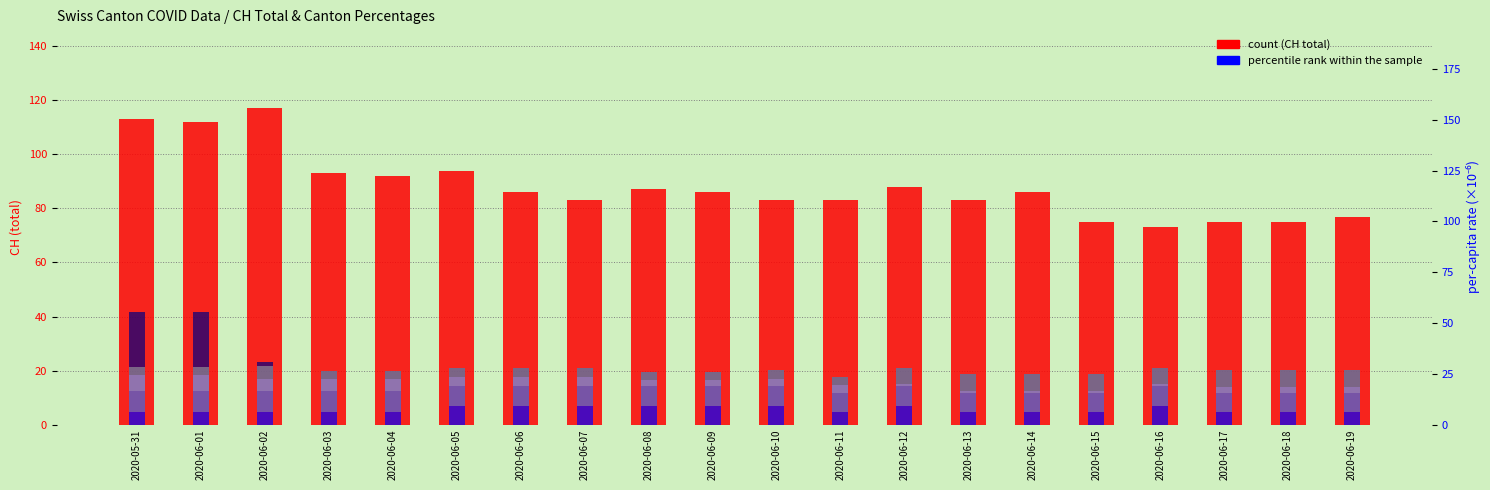

What is the sum of the JU_pc values at 2020-06-02 and 2020-06-07?

2.0